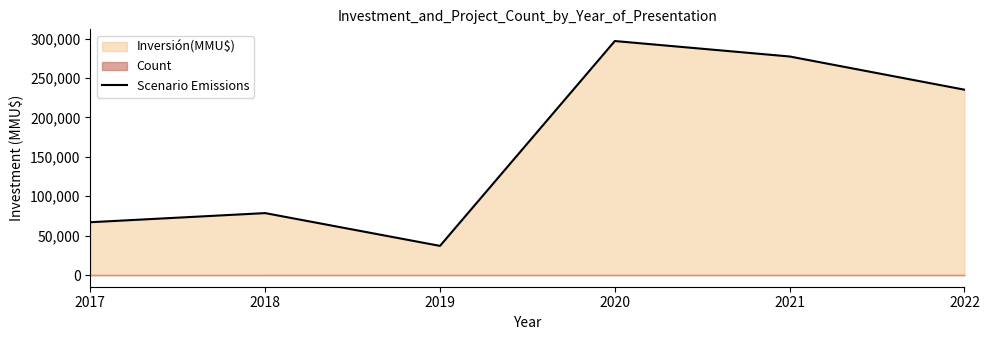

What is the difference between the maximum and second lowest values?

229912